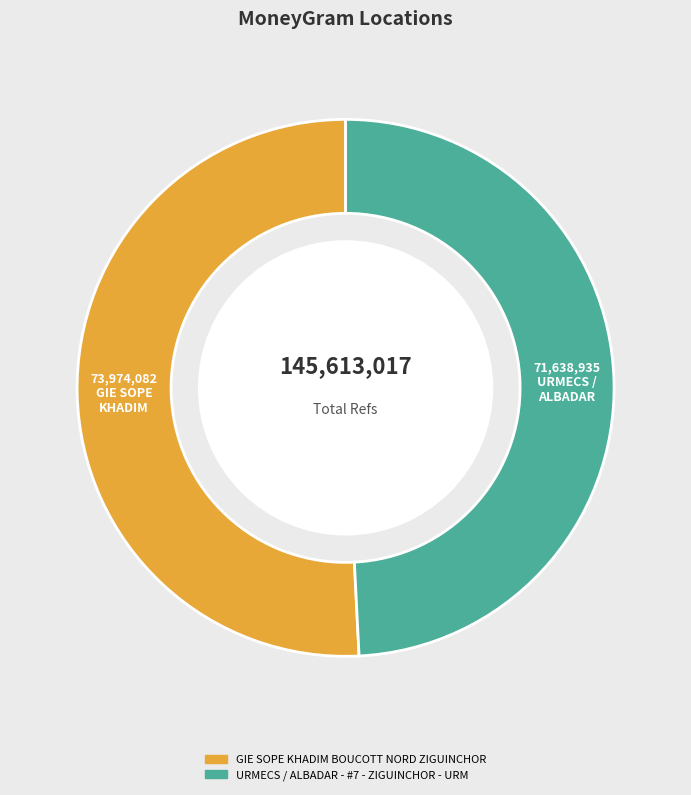

How many slices are in this pie chart?

2